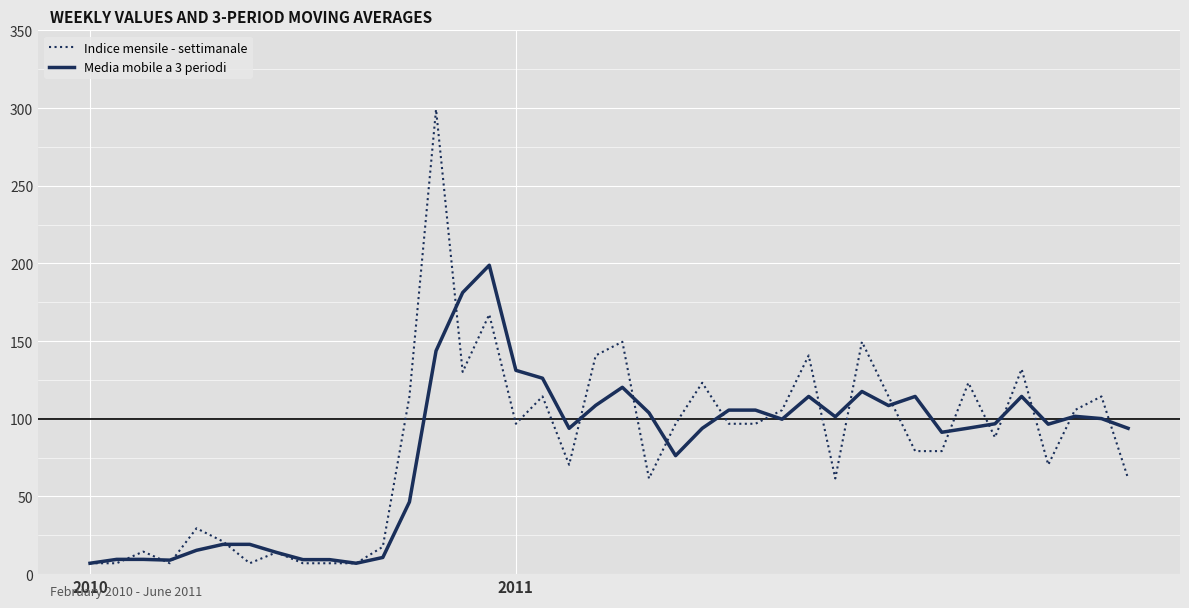

What is the greatest value displayed?

299.2